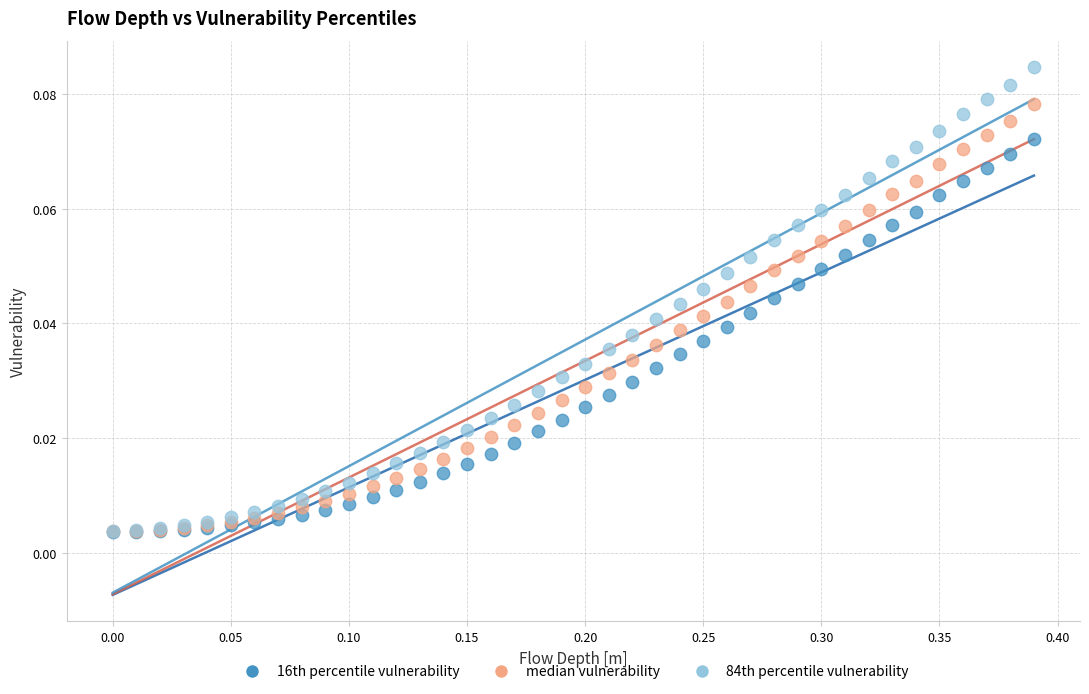

Which series has the largest Y range (max minus min)?

84th percentile vulnerability